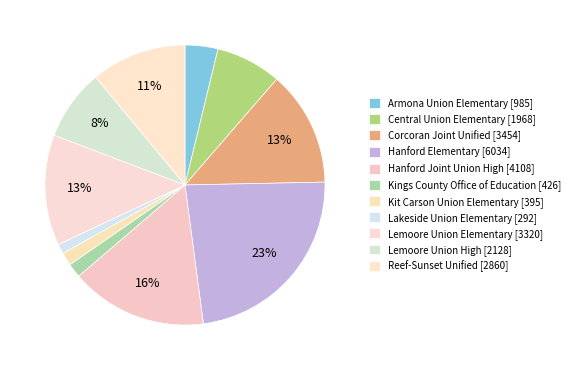

Rank the categories by value from highest to lowest.

Hanford Elementary, Hanford Joint Union High, Corcoran Joint Unified, Lemoore Union Elementary, Reef-Sunset Unified, Lemoore Union High, Central Union Elementary, Armona Union Elementary, Kings County Office of Education, Kit Carson Union Elementary, Lakeside Union Elementary